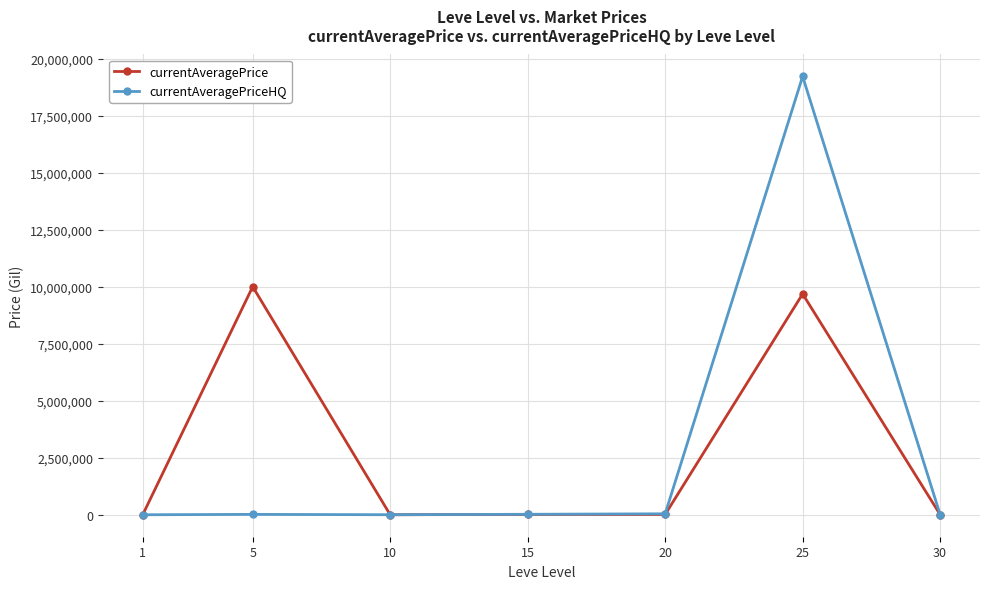

How many data points in currentAveragePrice are less than 16831?

3